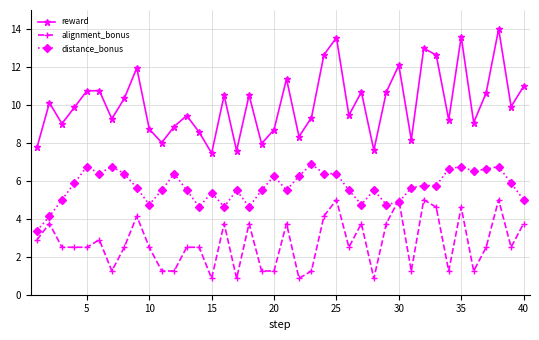

Which series has the widest spread of values?

reward